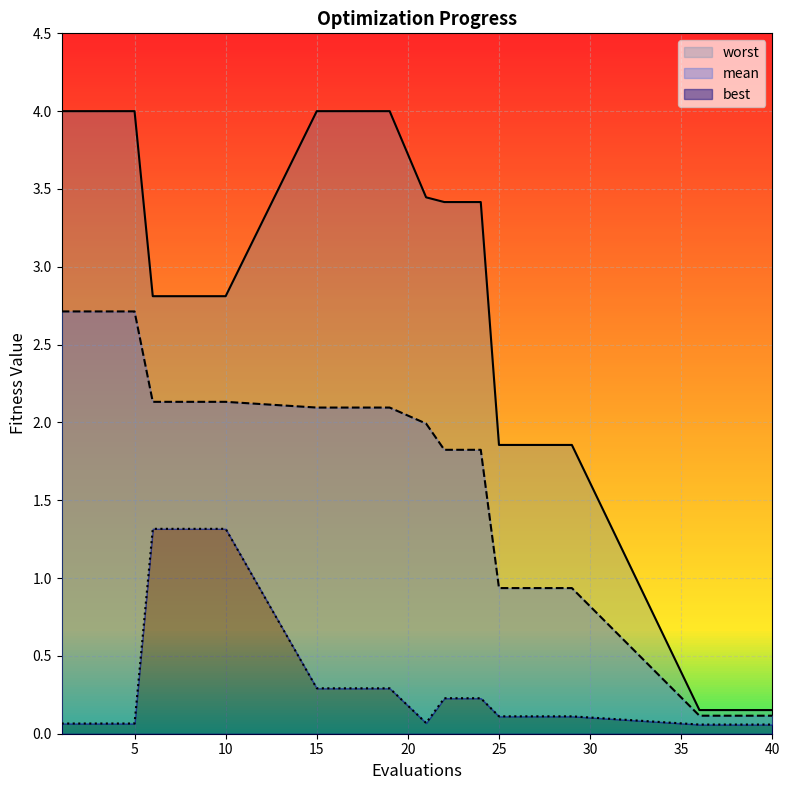

What is the difference between the highest and lowest values at 23?

3.2